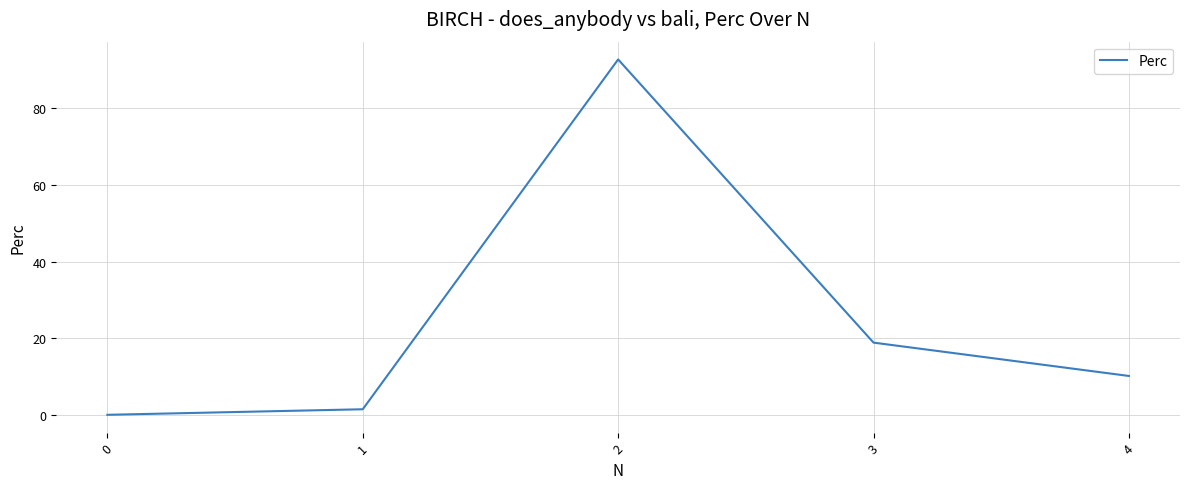

Is this an area chart (filled region under the line)?

No